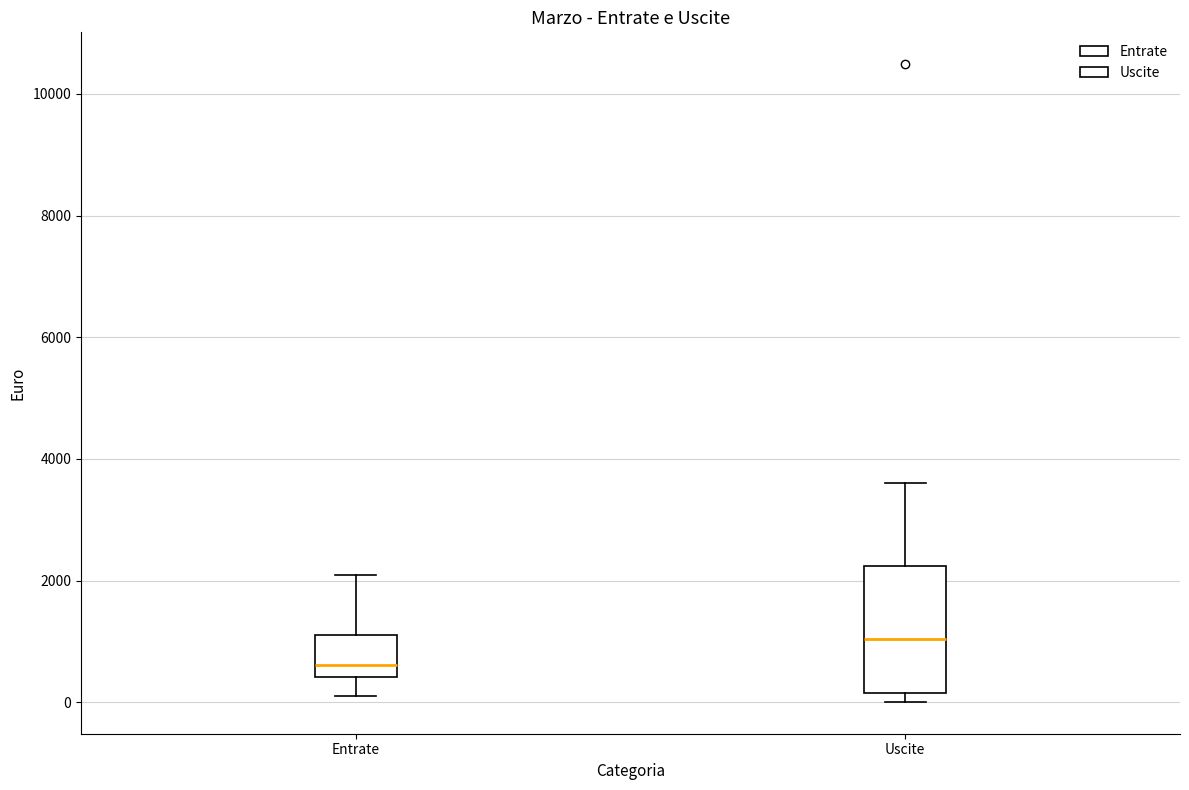

Reading left to right, read every box against the y-axis: the position of its median line, the range the box covers, and the ends of its whiskers. The values are not printed on the chart, so give them approximately, as read against the axis.

Entrate: median 600, box 400 to 1200, whiskers 0 to 2000
Uscite: median 1000, box 200 to 2200, whiskers 0 to 3600